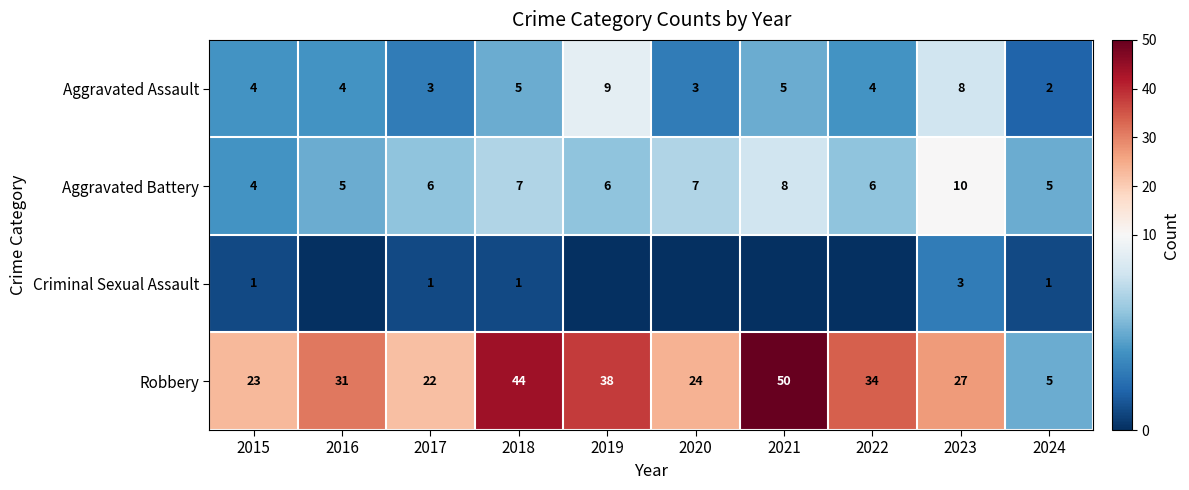

The Aggravated Assault series shows 9 at 2021. True or false?

False